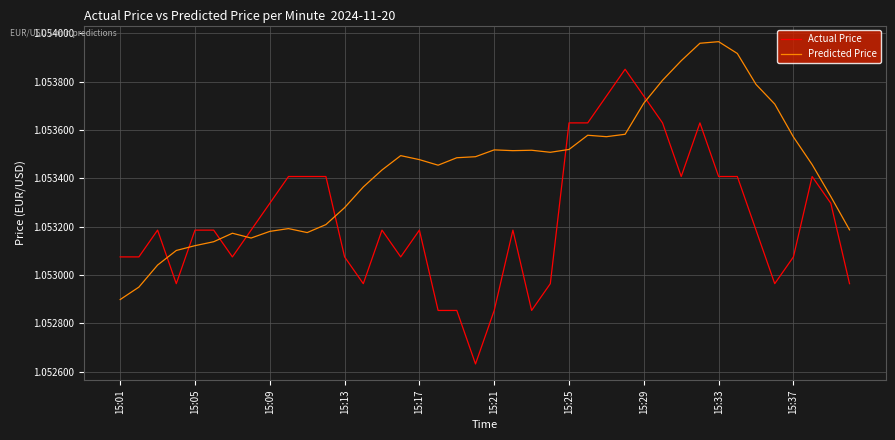

Which series has the largest total across all categories?

Predicted Price